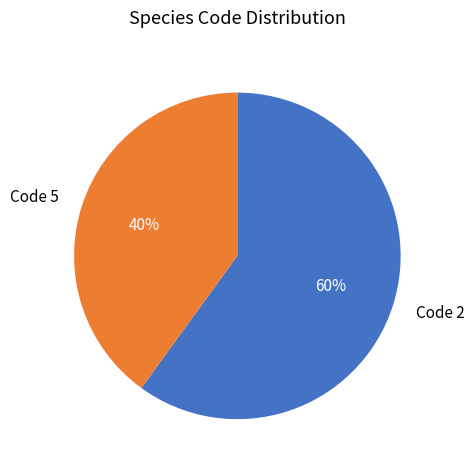

To the nearest percent, what percentage of the pie is Code 2?

60%